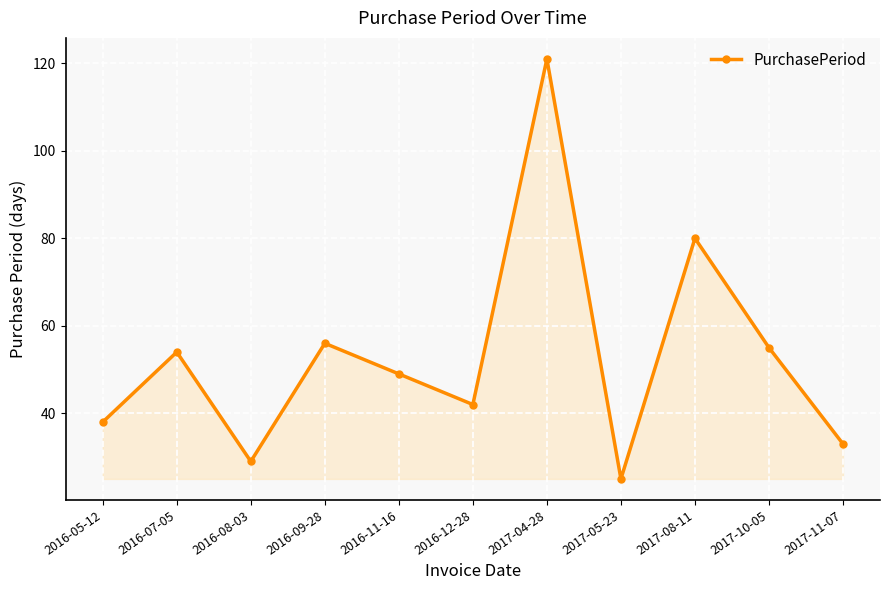

How many series are shown in this chart?

1